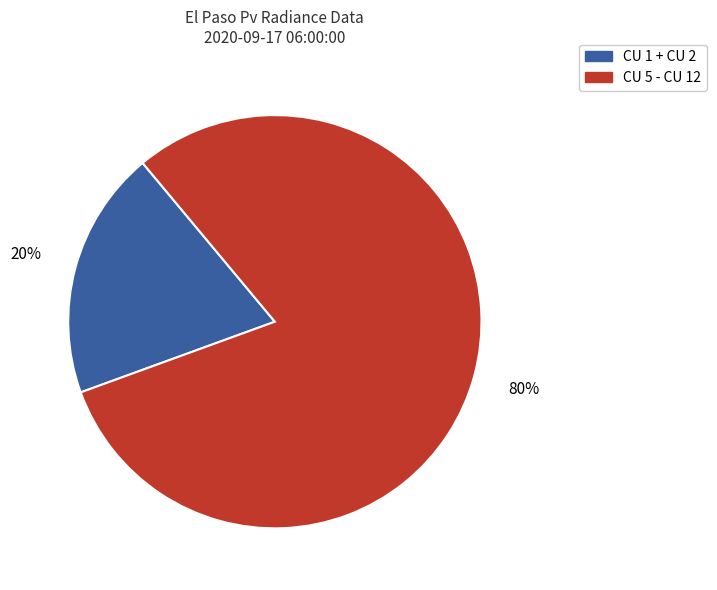

To the nearest percent, what is the average slice percentage?

50%